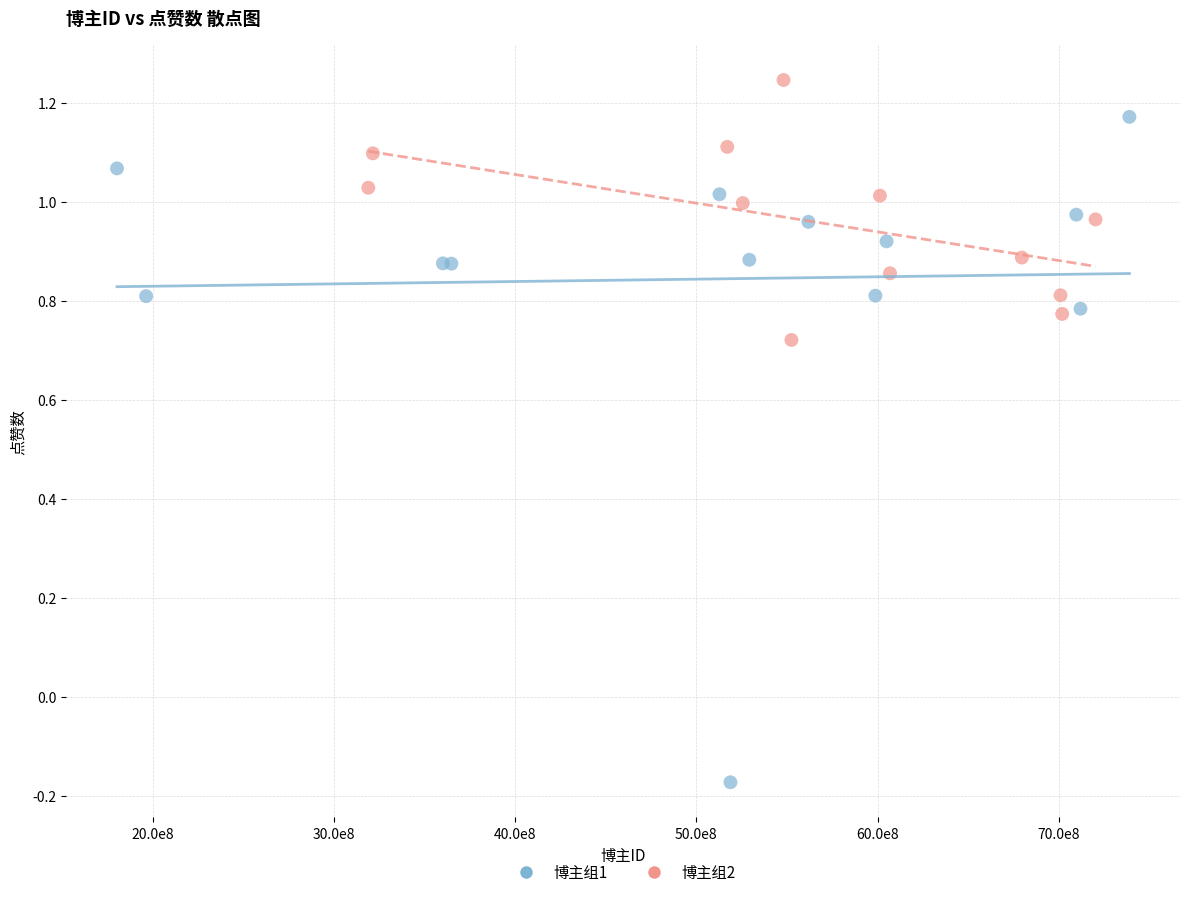

Which series contains the lowest Y value?

博主组1